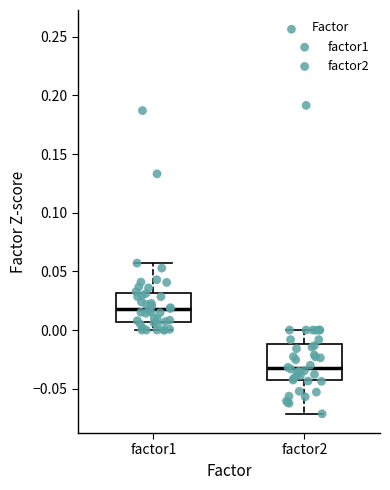

Comparing the boxes themselves (not the whiskers), which one is the tallest?

factor2